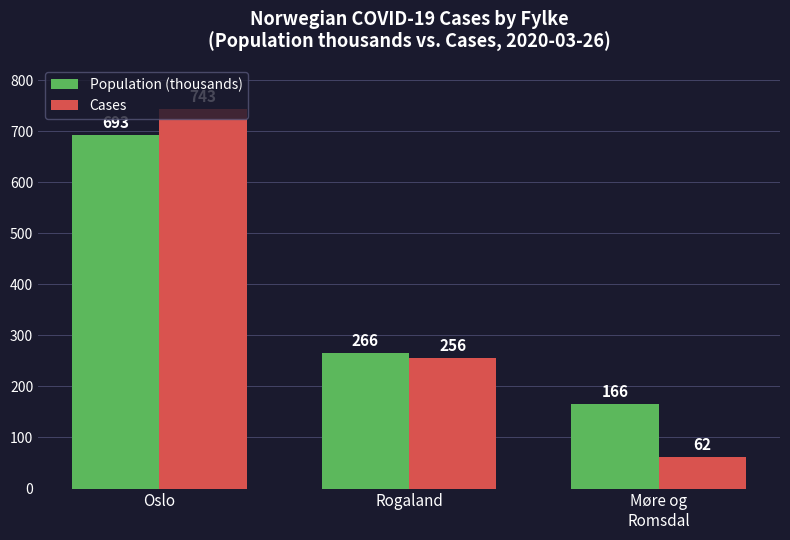

The value of Cases at Møre og
Romsdal is 107. True or false?

False